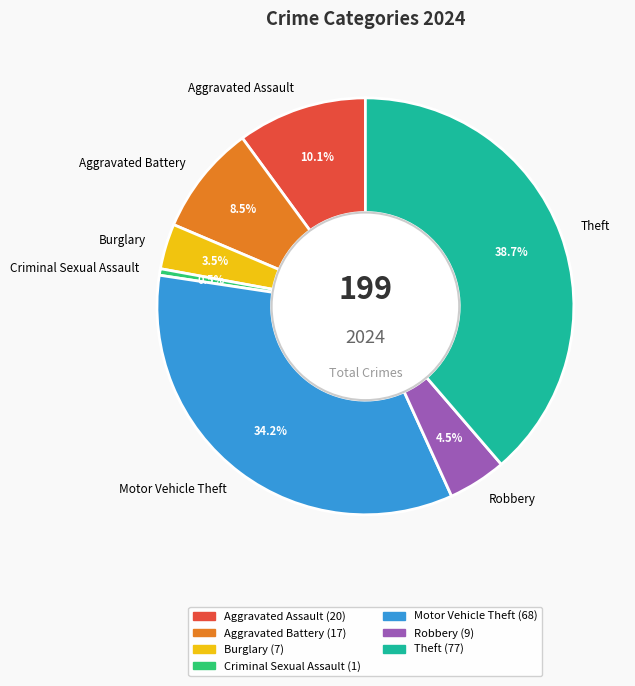

To the nearest percent, what is the difference between the largest and smallest slice percentages?

38%